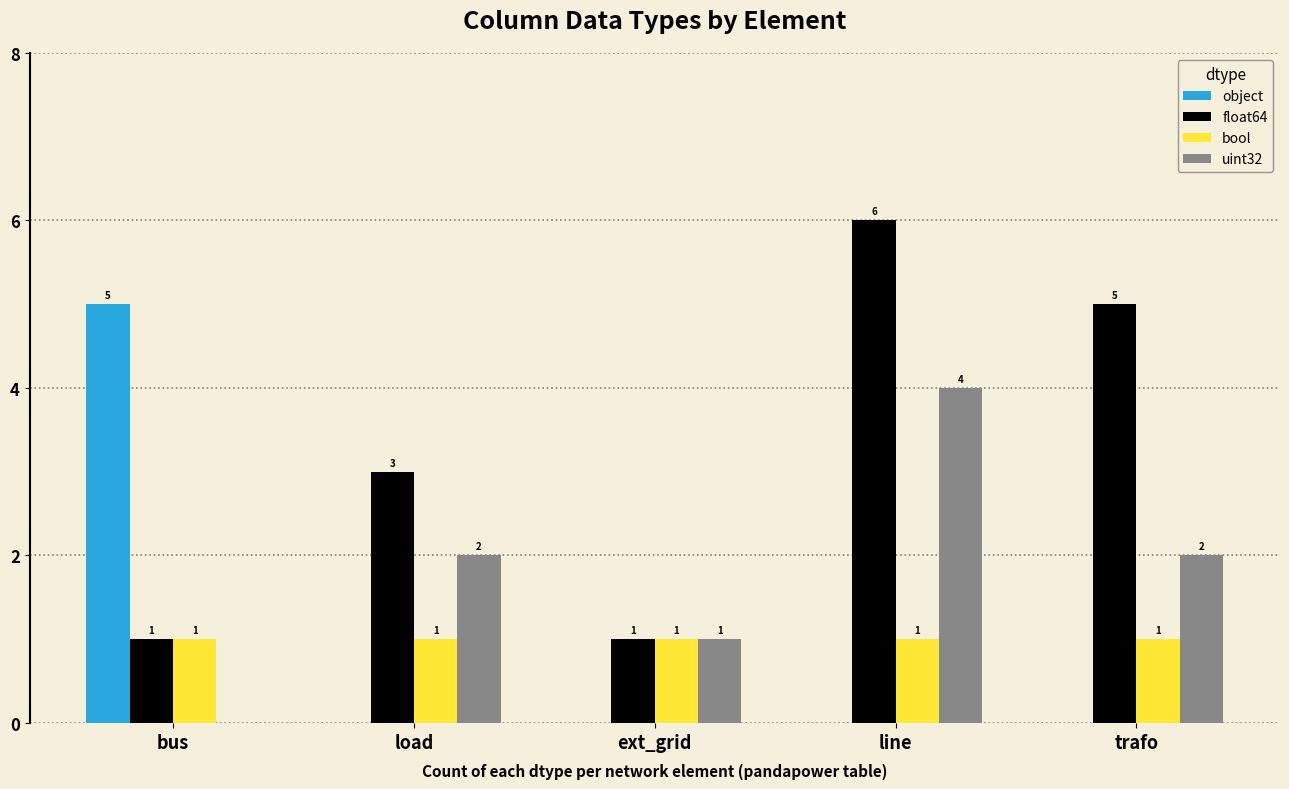

The uint32 series shows 2 at trafo. True or false?

True